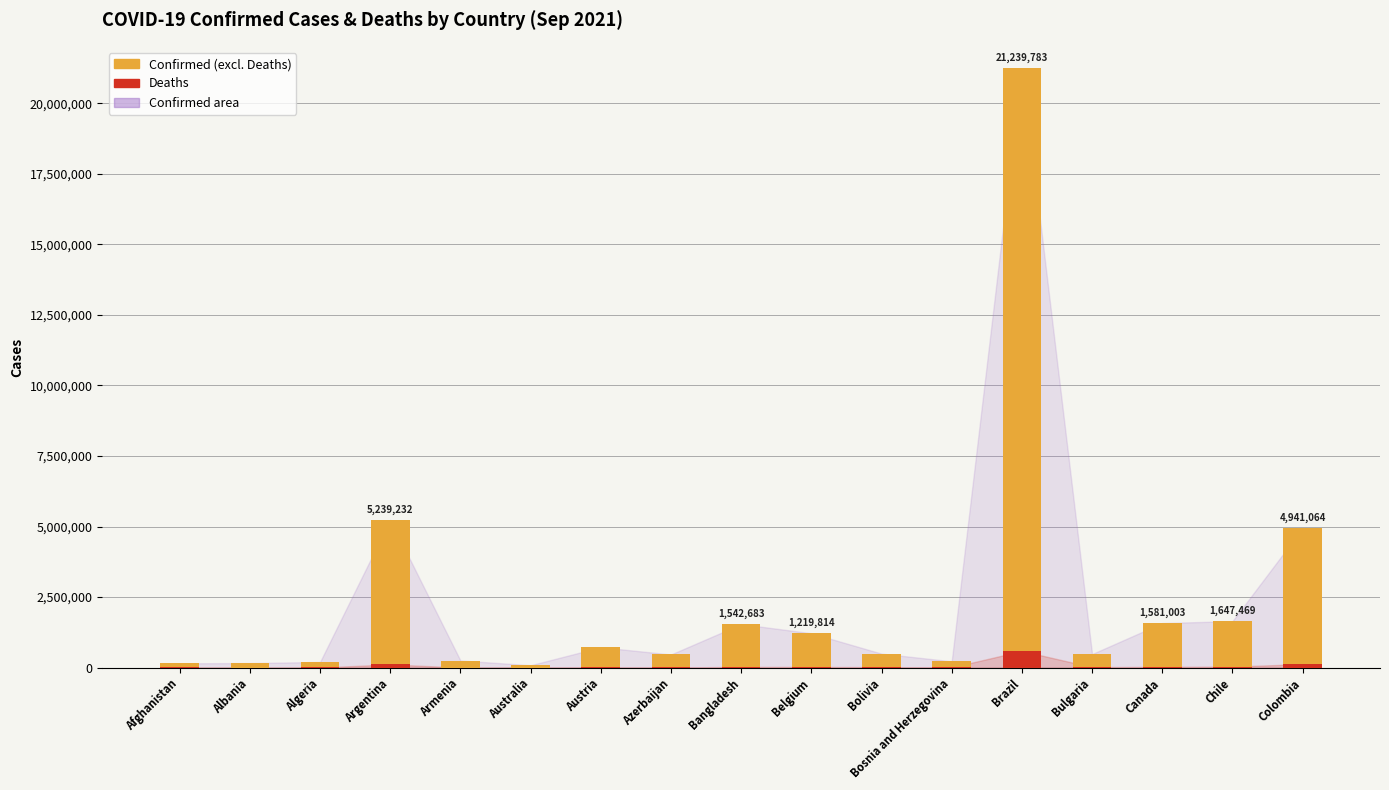

What is the maximum value for Deaths?

590752